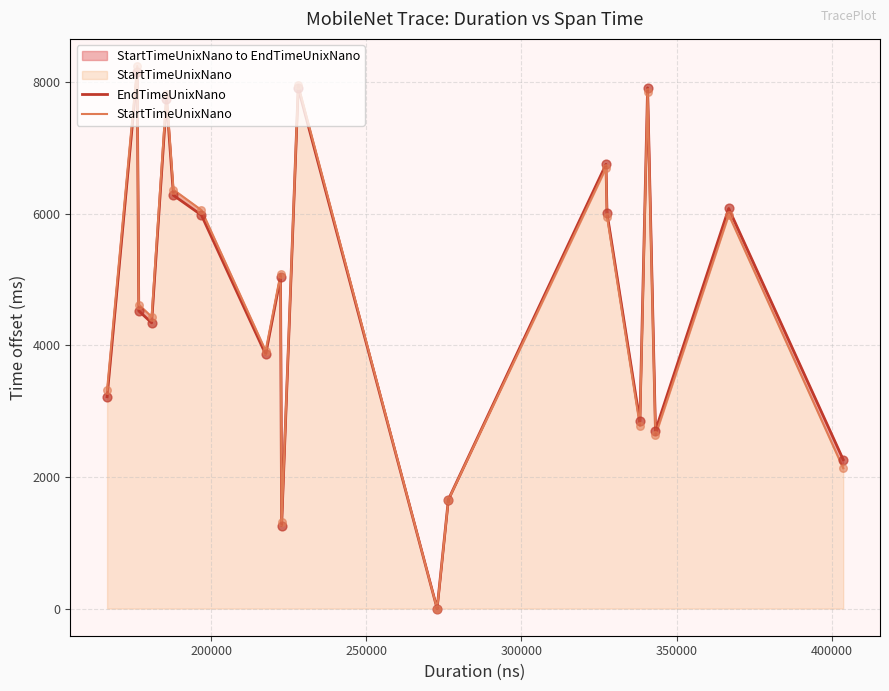

Which series has the largest total across all categories?

StartTimeUnixNano